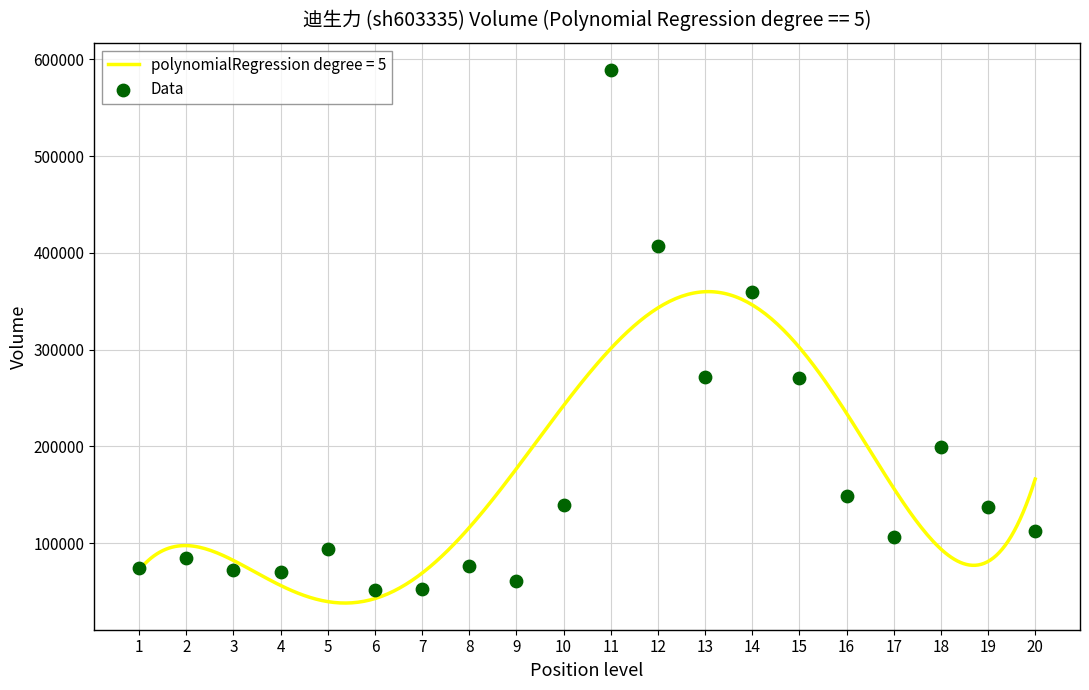

Approximately how many times larger is the value at 17 compared to 18?

0.5